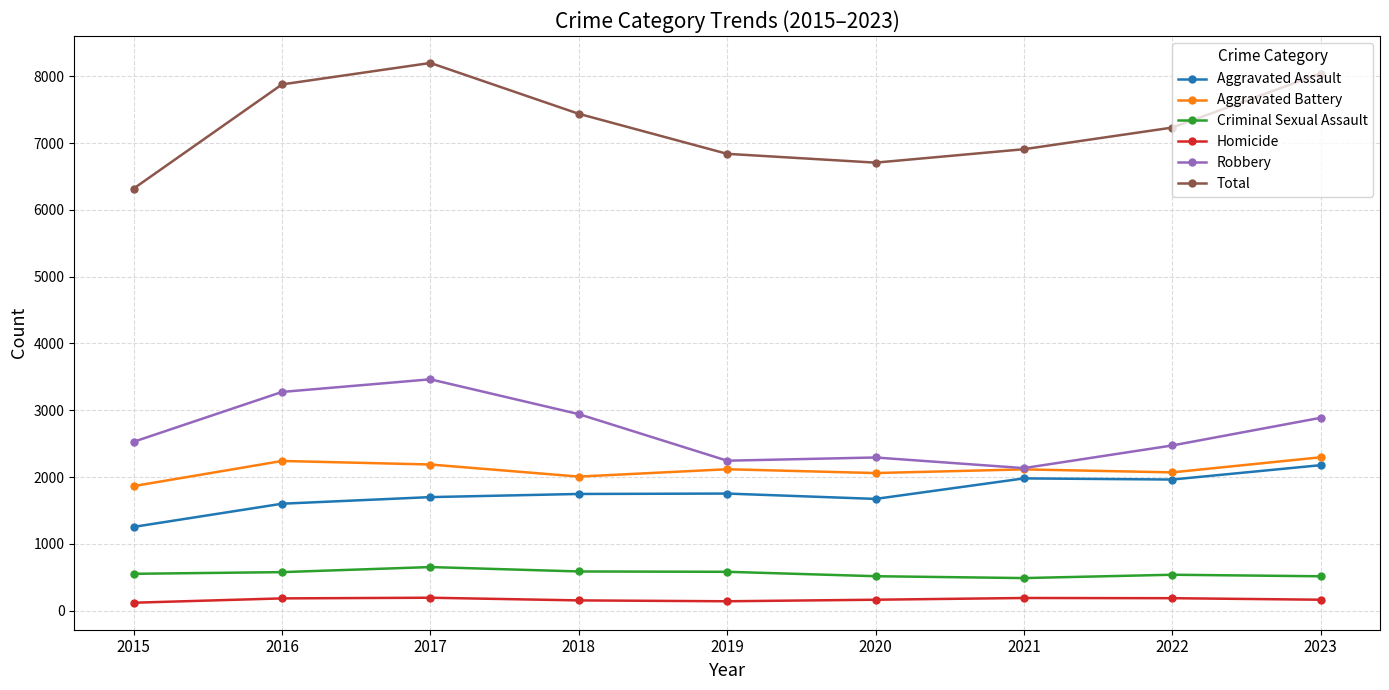

What is the spread (max minus min) of values at 2022?

7044